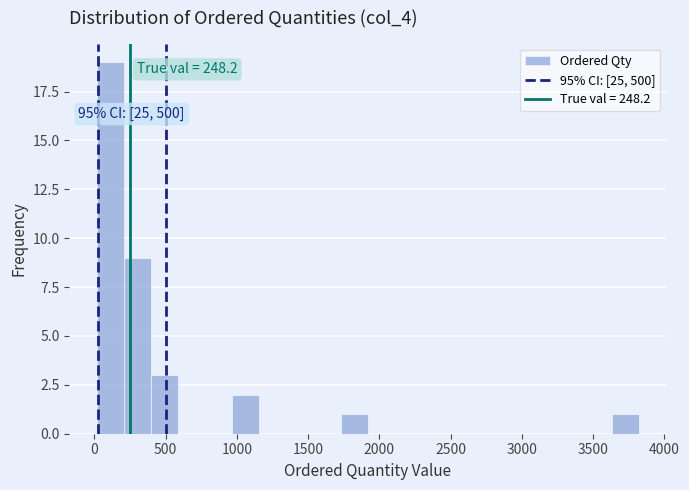

Read against the x-axis, roughly where is the centre of the tallest bar?

100